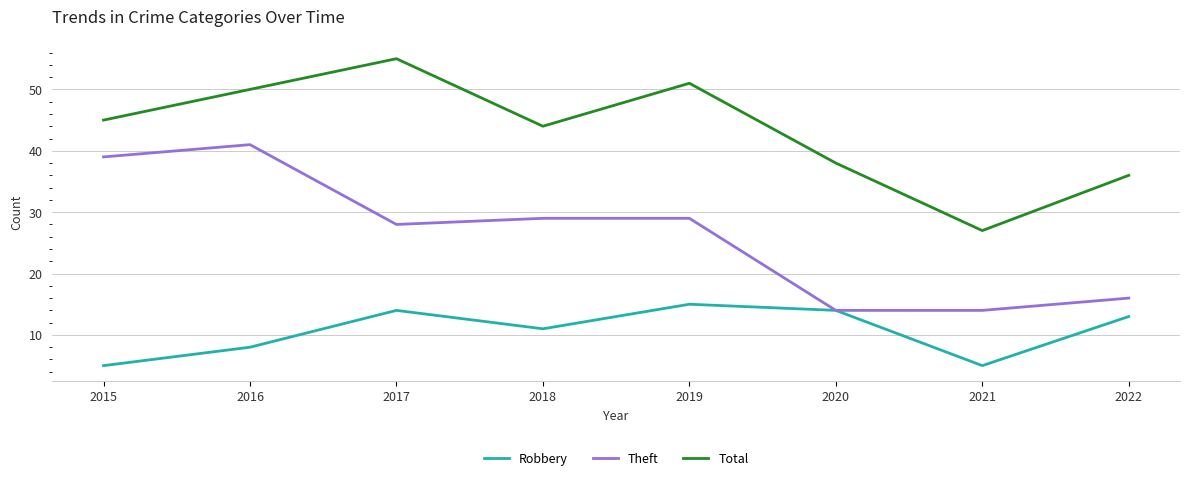

Reading right to left, transcribe all the data shown in this chart.

Robbery: 2022=13	2021=5	2020=14	2019=15	2018=11	2017=14	2016=8	2015=5
Theft: 2022=16	2021=14	2020=14	2019=29	2018=29	2017=28	2016=41	2015=39
Total: 2022=36	2021=27	2020=38	2019=51	2018=44	2017=55	2016=50	2015=45